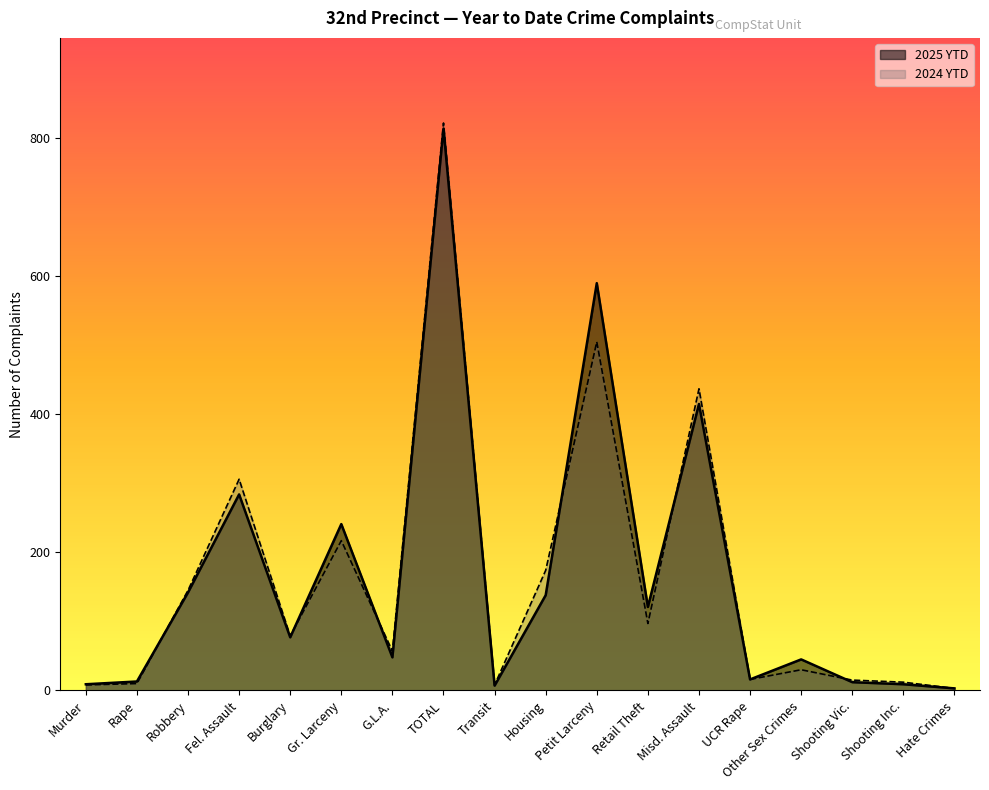

Reading left to right, extract all data points from this chart.

2025 YTD: 9	13	142	284	77	241	48	814	7	138	590	121	415	16	45	12	9	3
2024 YTD: 8	10	145	306	79	217	57	822	8	174	505	97	437	16	30	15	12	3